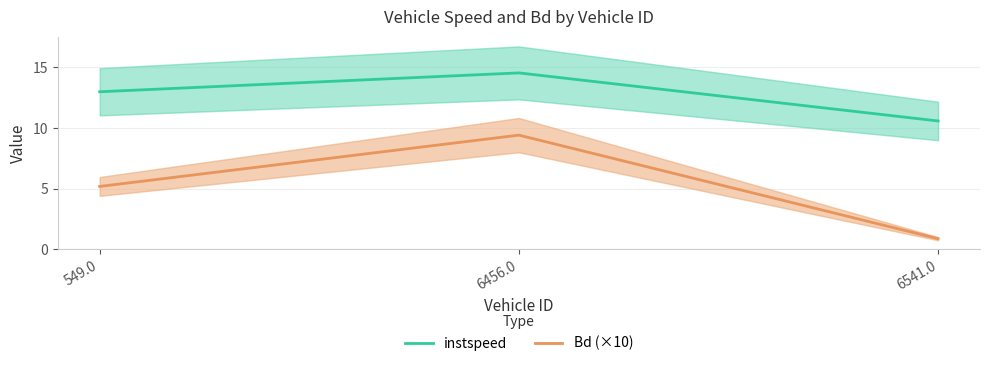

Reading left to right, transcribe all the data shown in this chart.

instspeed: 13.0	14.5	10.6
Bd (×10): 5.2	9.4	0.9